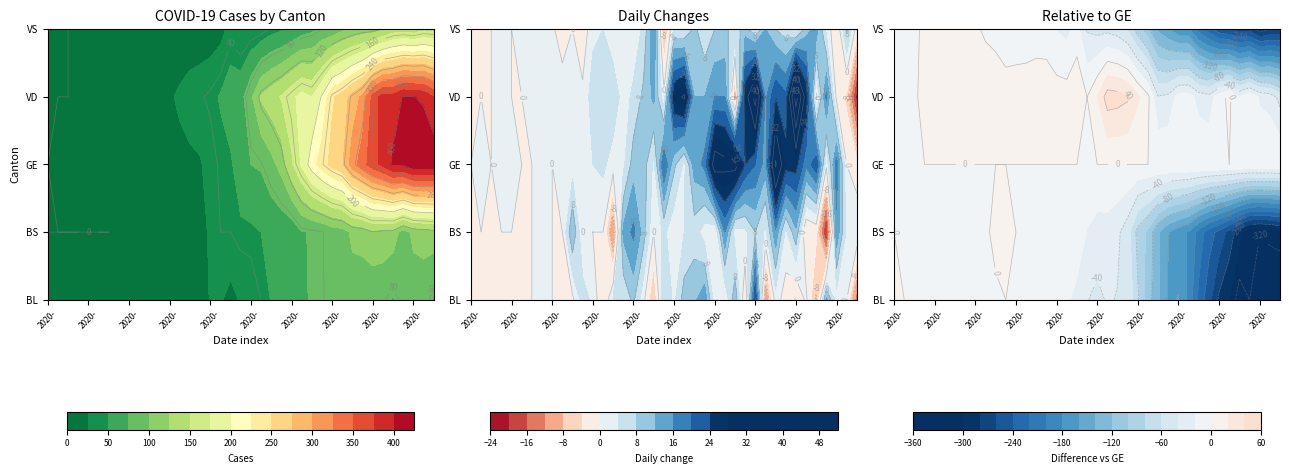

Which series changed the most between 1 and 28?

GE